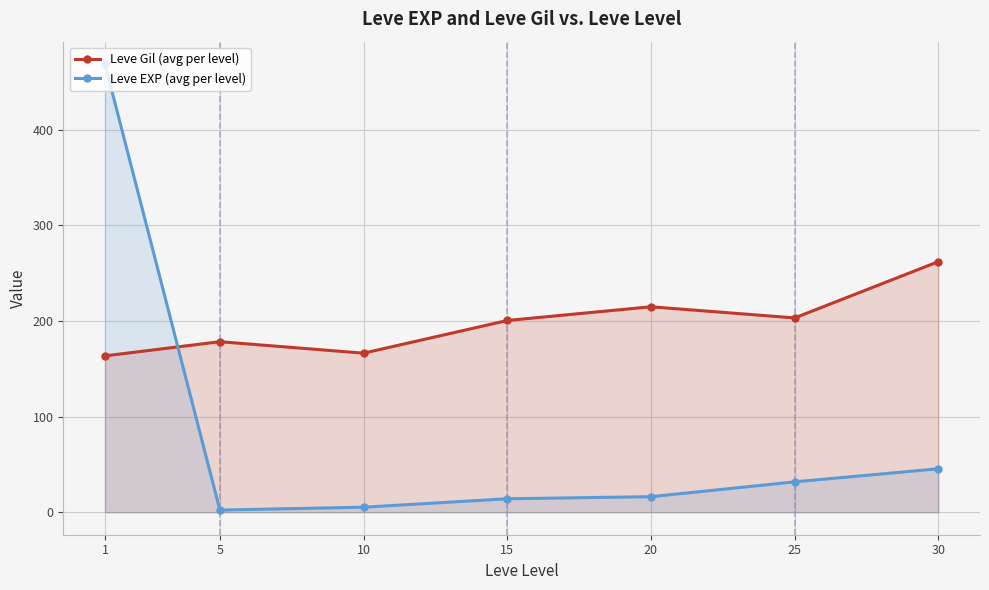

How many data points does each series have?

7